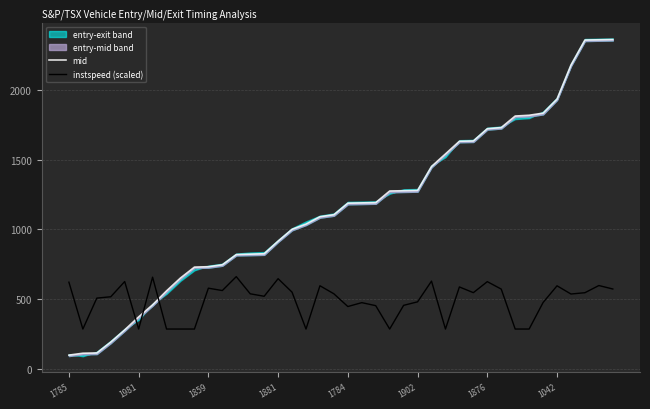

The mid series shows 1721.0 at 1876. True or false?

True